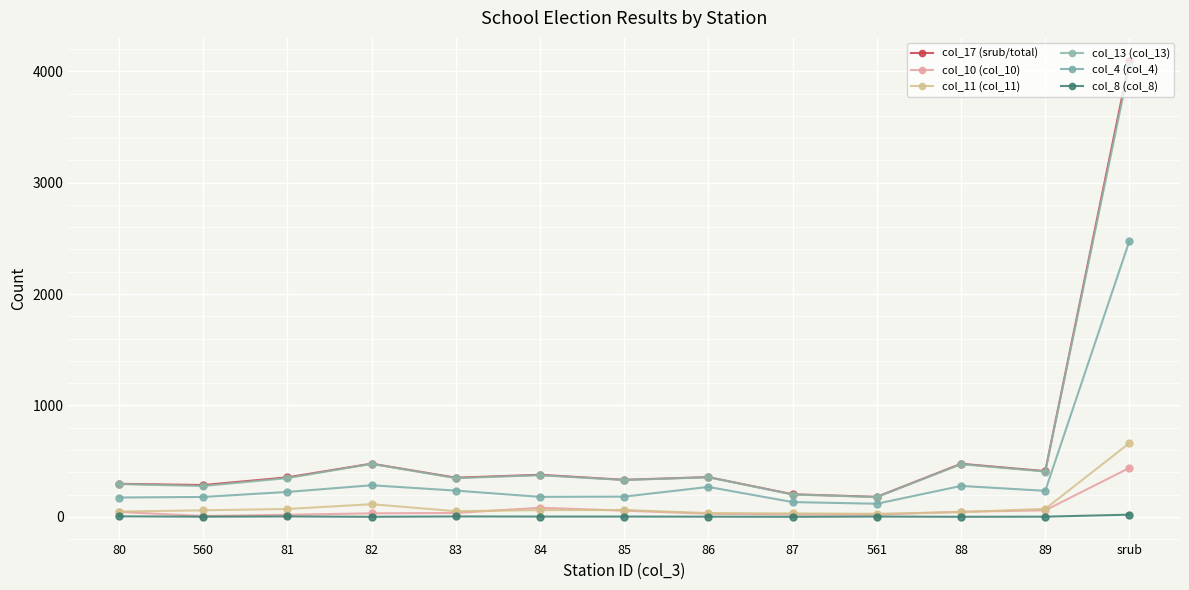

List the series in order of their peak value, highest first.

col_17 (srub/total), col_13 (col_13), col_4 (col_4), col_11 (col_11), col_10 (col_10), col_8 (col_8)